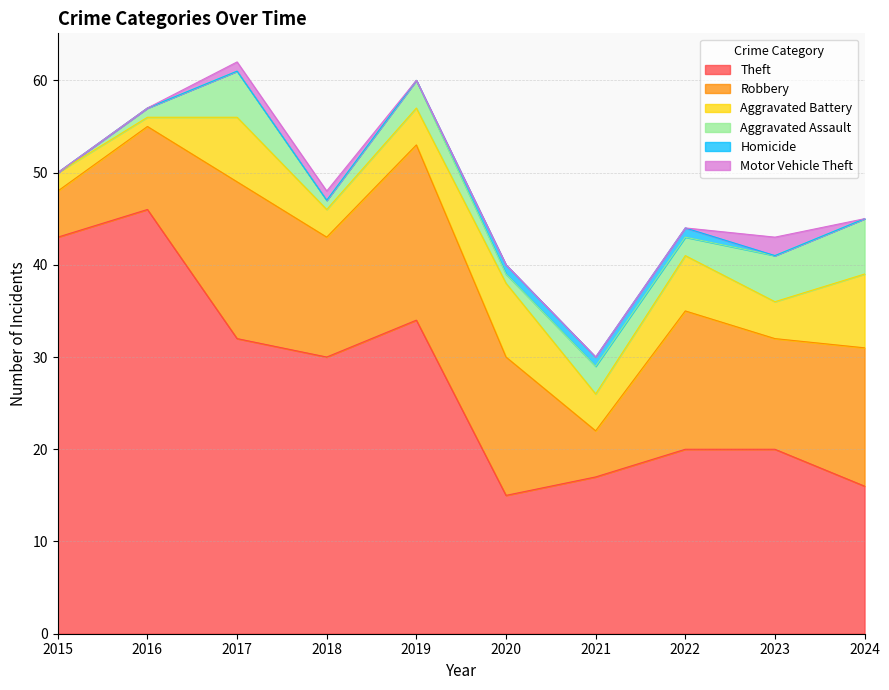

Which series changed the most between 2015 and 2016?

Robbery